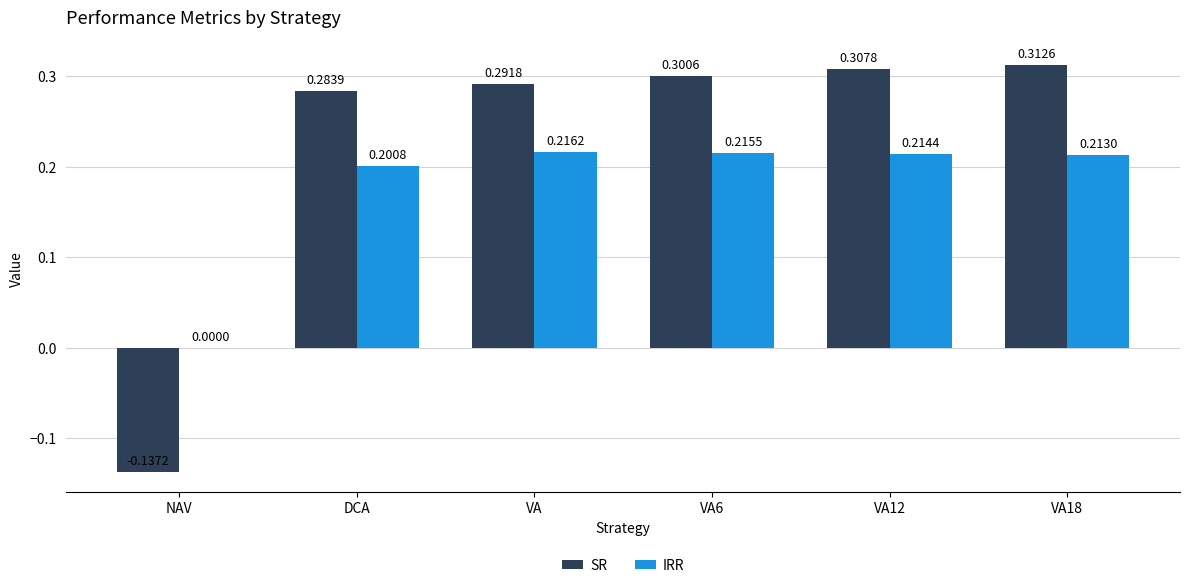

Where does the SR series first go above 0?

DCA